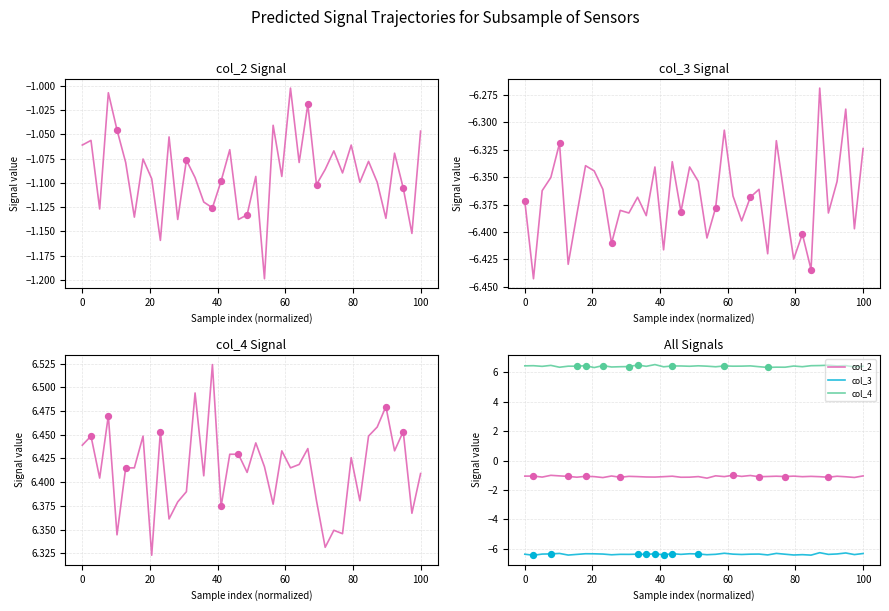

At how many categories does at least one series exceed 5?

40